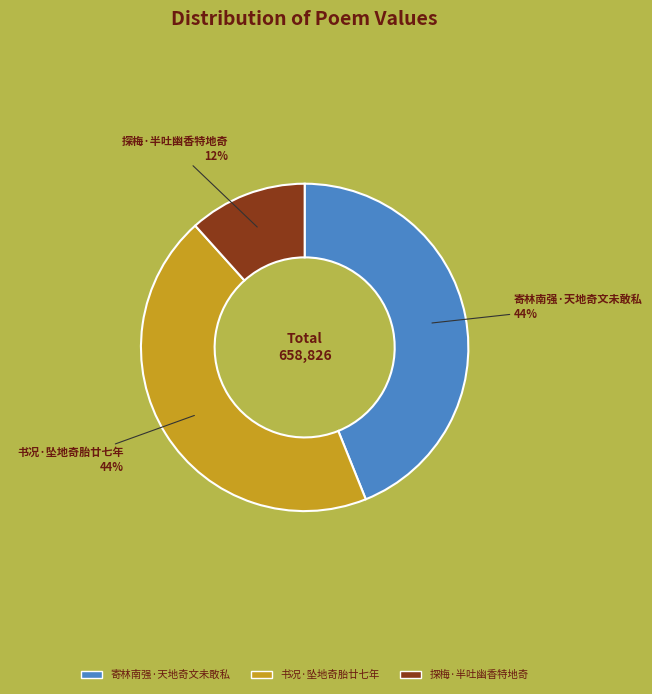

Is it true that 寄林南强·天地奇文未敢私 is 32% of the pie?

False